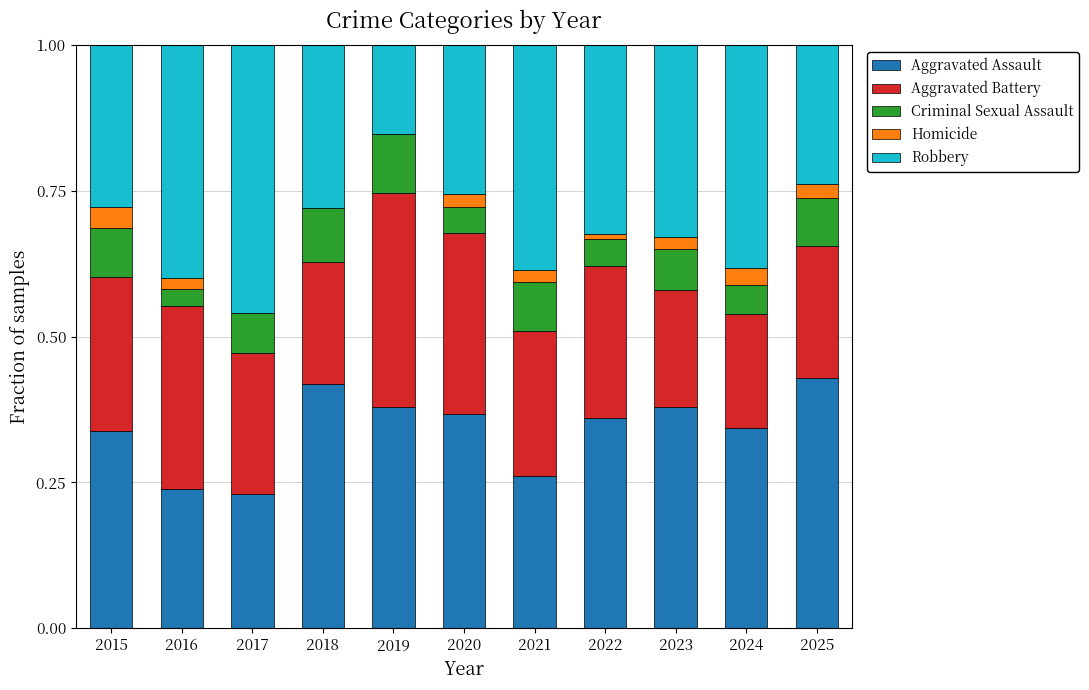

Are the bars grouped side by side (vs. stacked)?

No